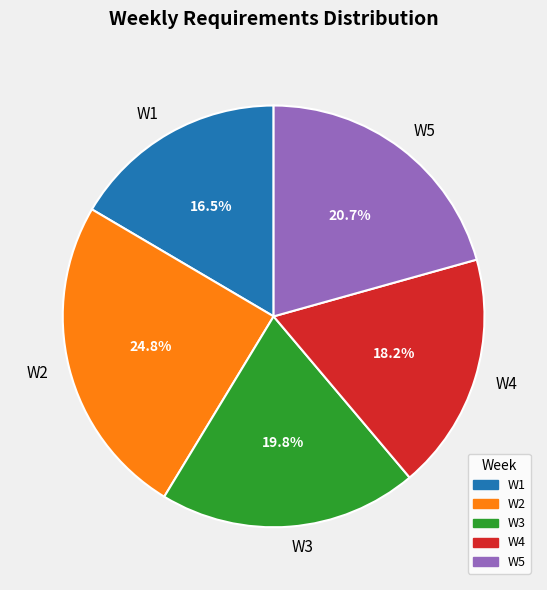

What is the smallest slice in the pie chart?

W1